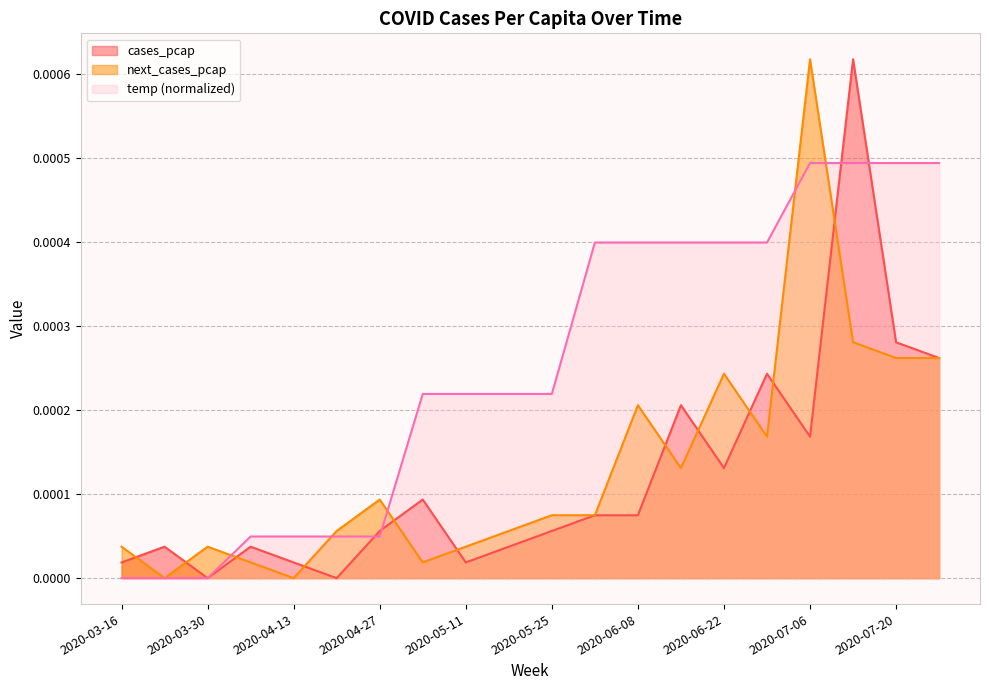

How many values in the temp series exceed 0?

17